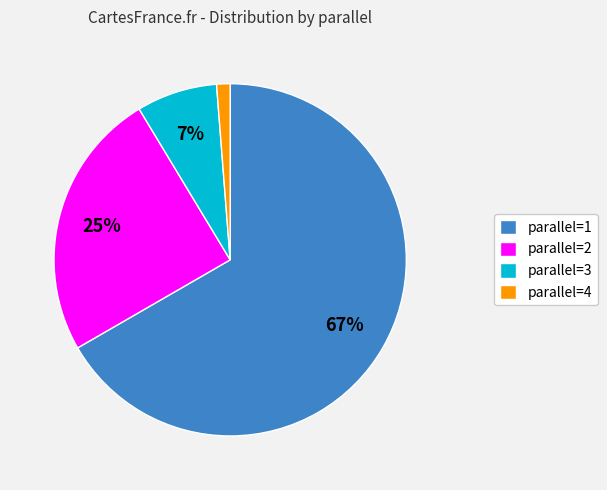

Count the number of slices in the pie.

4